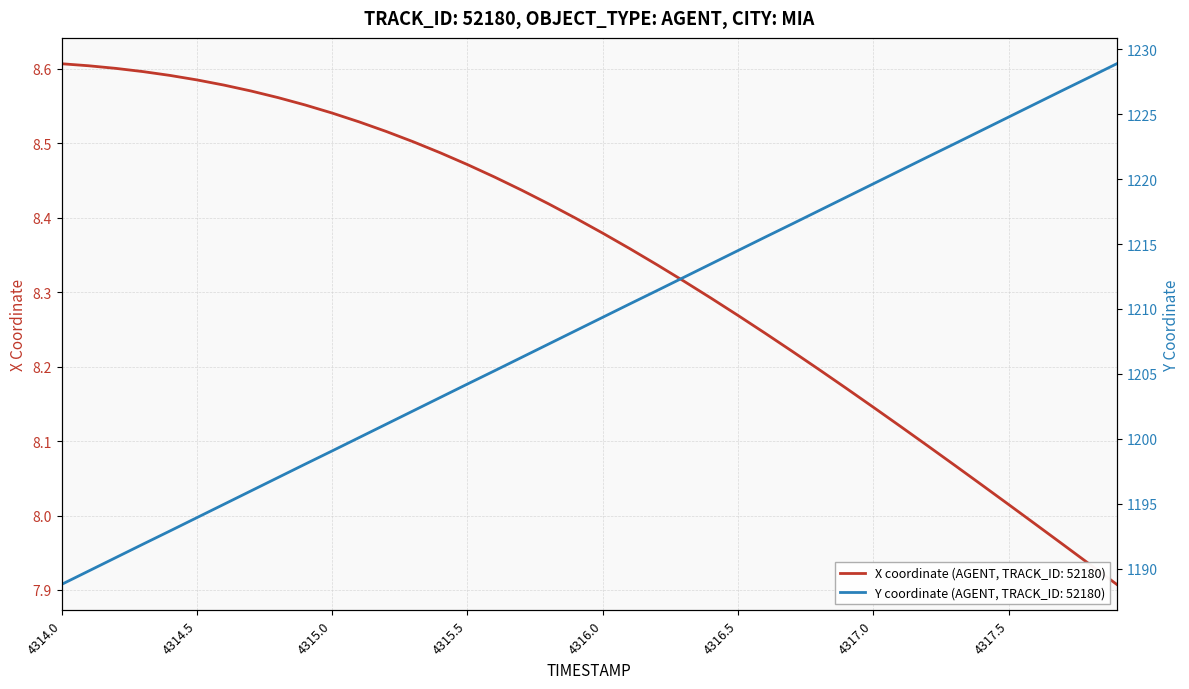

Which has a higher value, 4317.8 or 4317.6?

4317.6